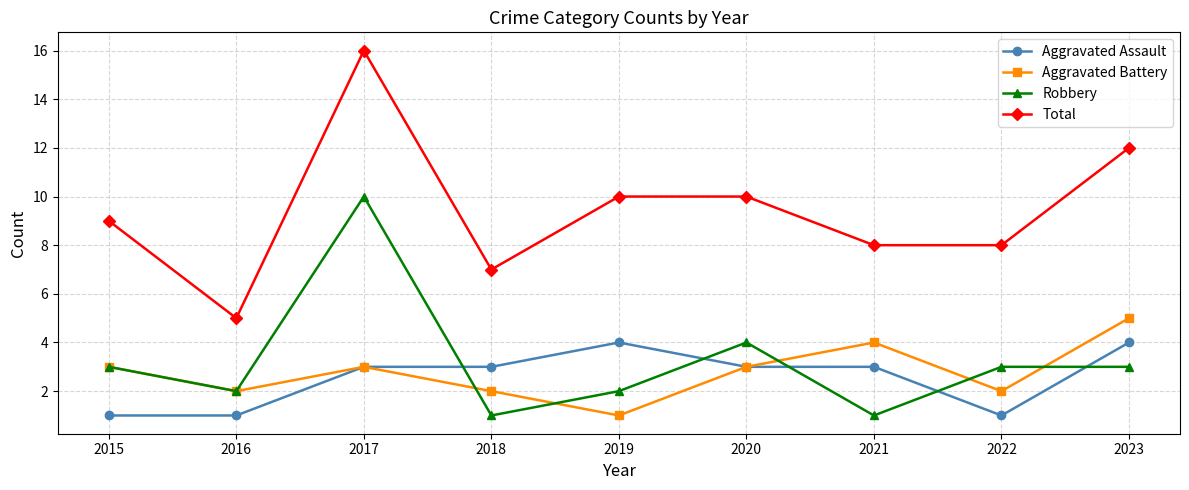

What is the total value across all series at 2023?

24